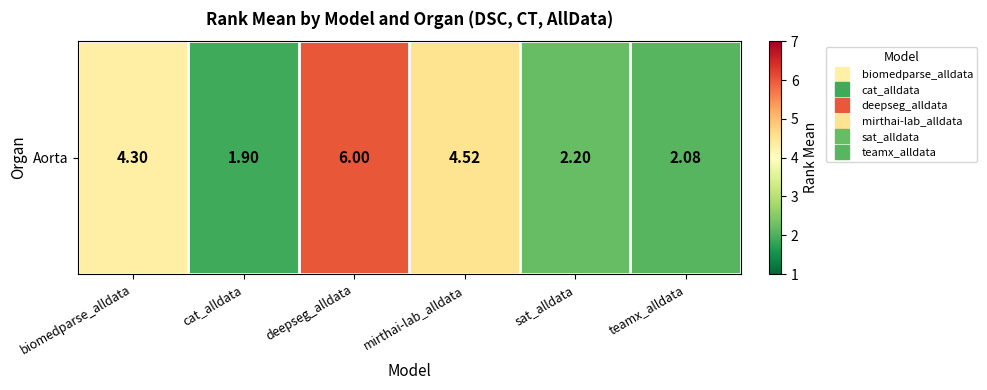

Reading right to left, extract all data points from this chart.

teamx_alldata=2.1	sat_alldata=2.2	mirthai-lab_alldata=4.5	deepseg_alldata=6.0	cat_alldata=1.9	biomedparse_alldata=4.3